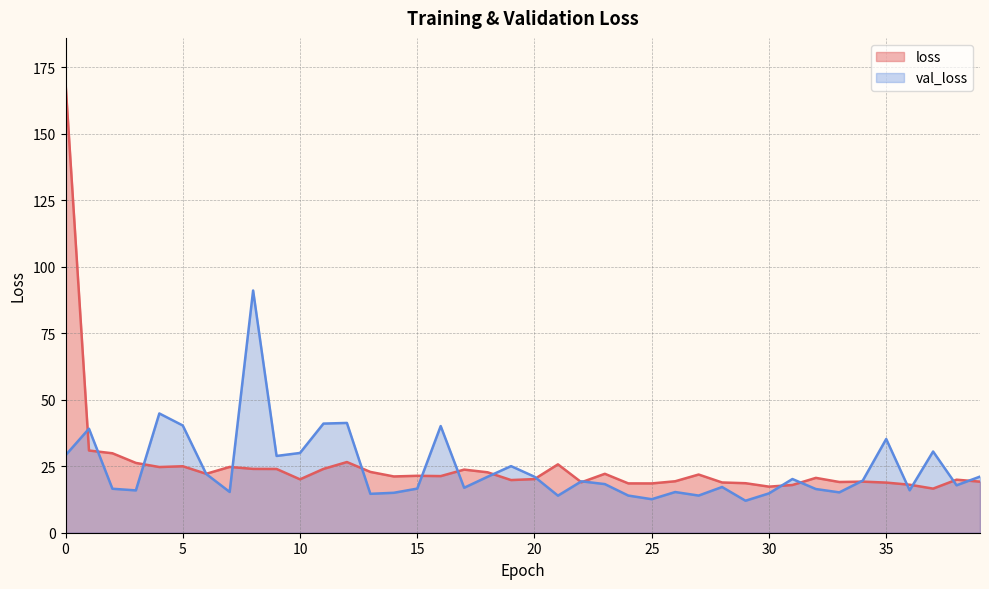

What is the difference between the highest and lowest values at 25?

5.9